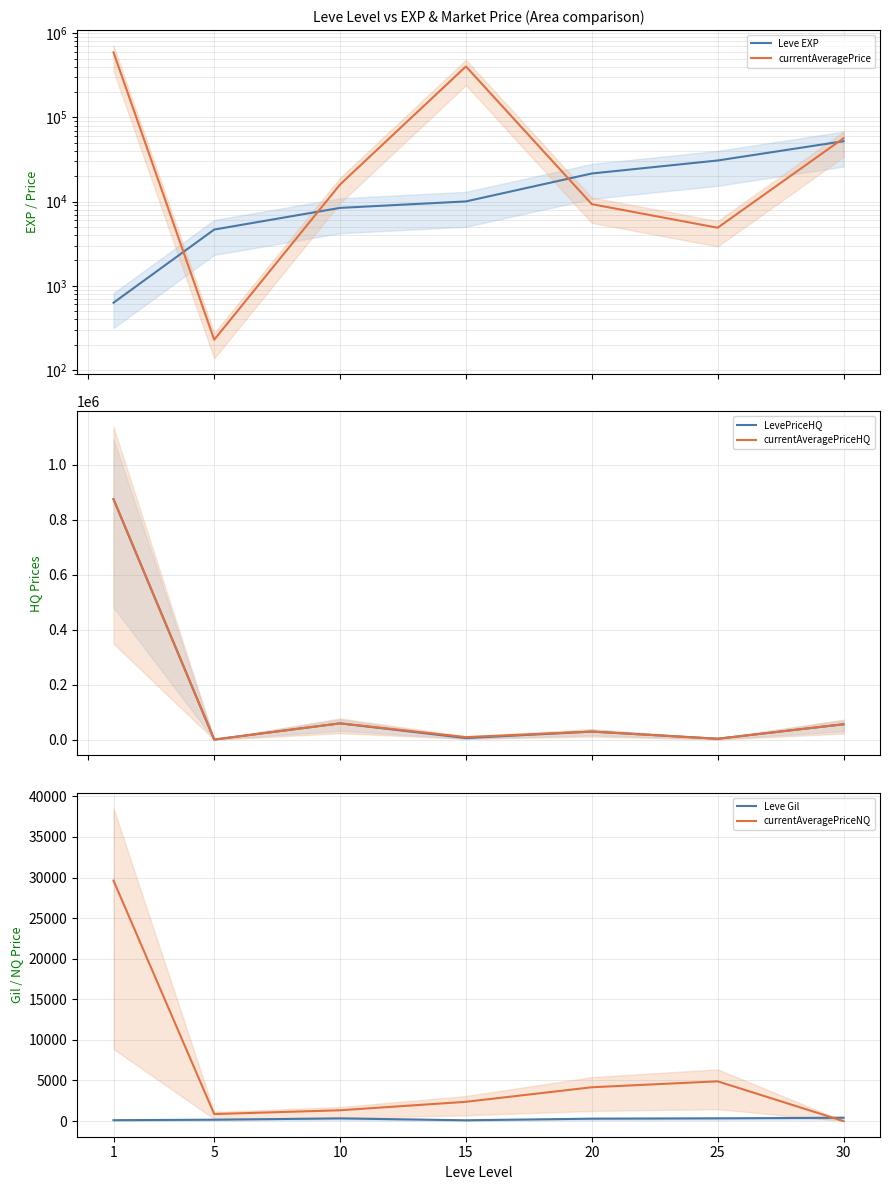

What is the sum of the Leve EXP values at 20 and 30?

73820